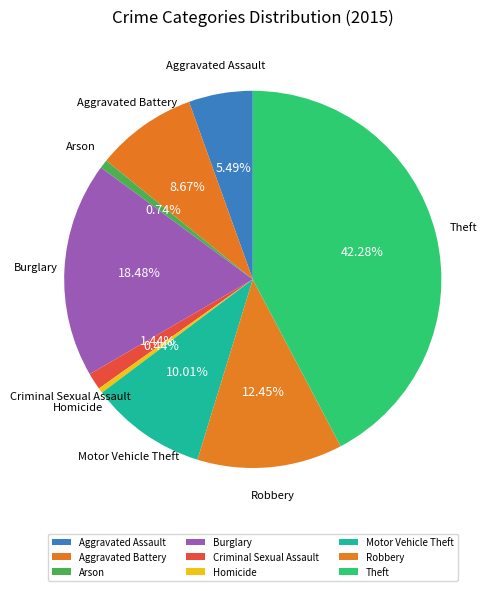

To the nearest percent, what percentage of the pie is Criminal Sexual Assault?

1%